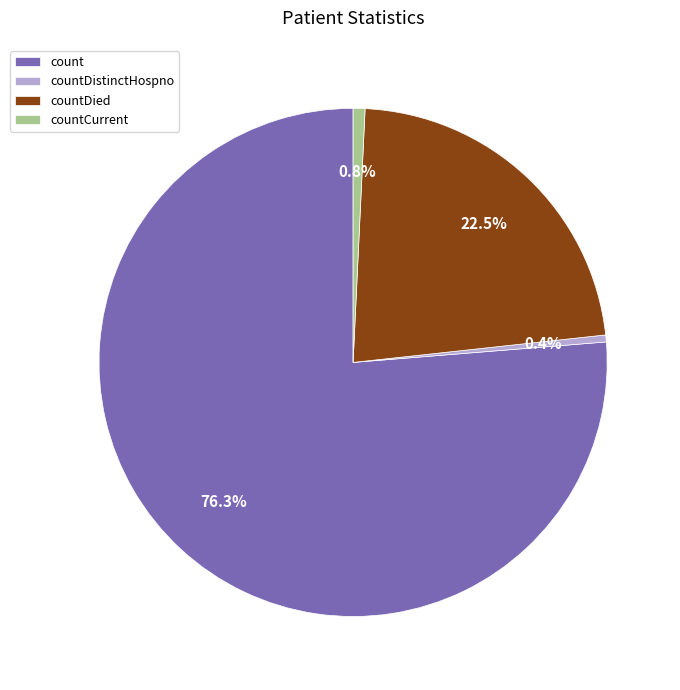

What is the largest slice in the pie chart?

count